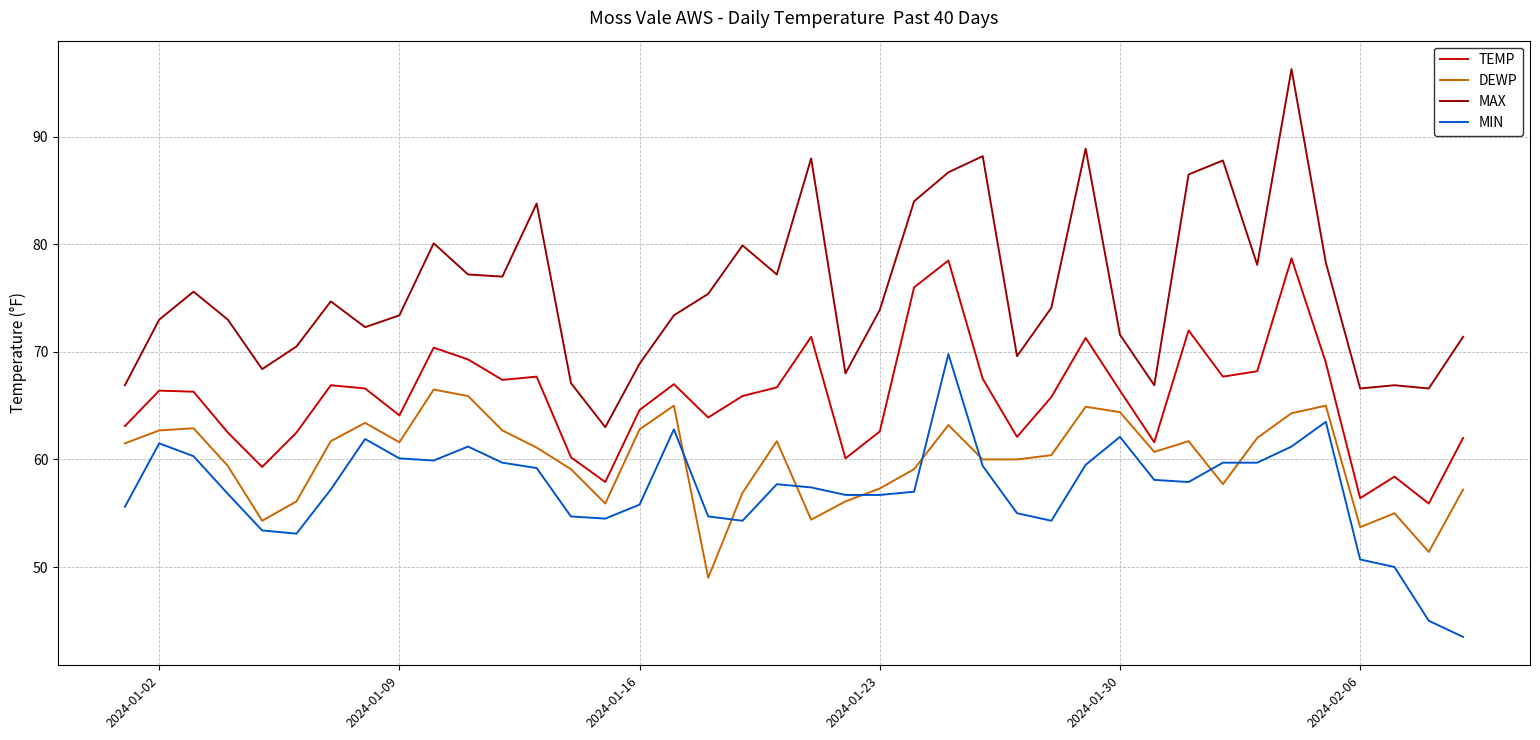

What is the maximum value for MAX?

96.3